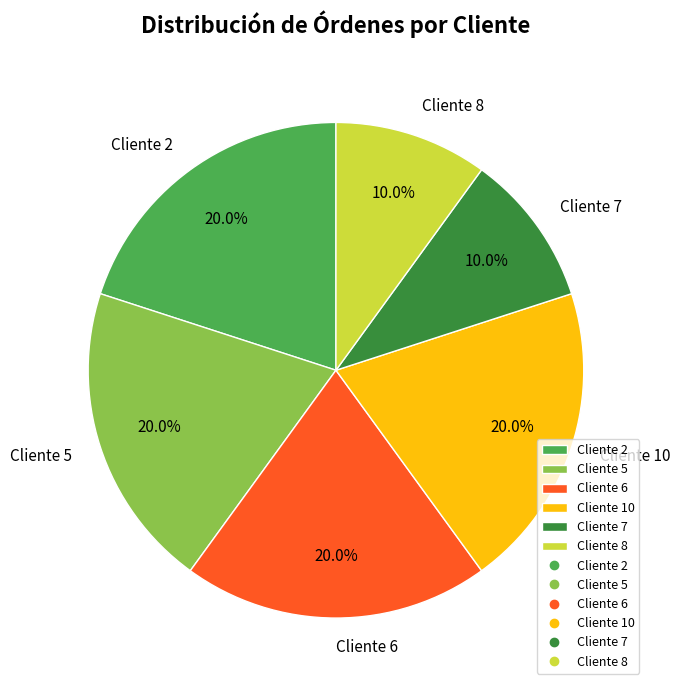

How many segments does this pie chart have?

6